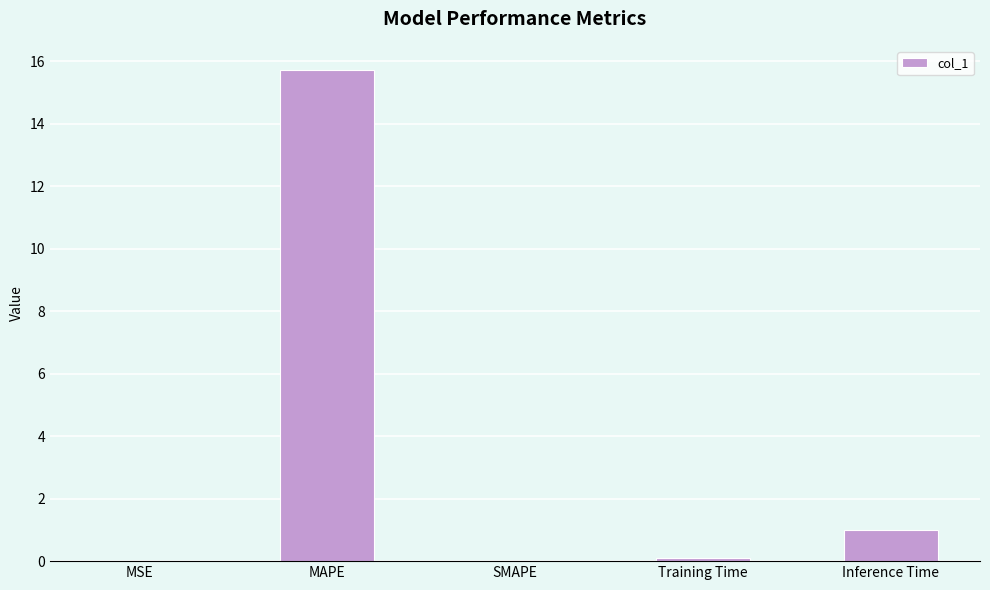

The value at MSE is 0.0. True or false?

True